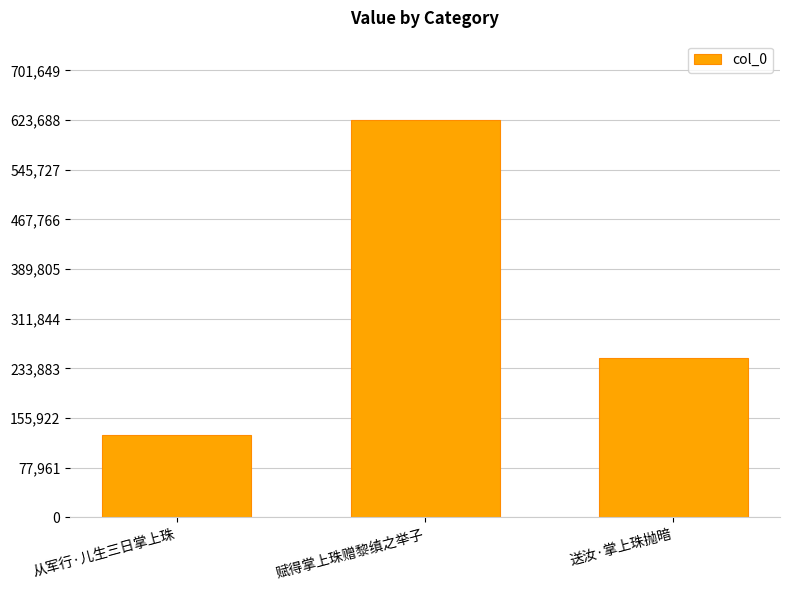

Reading right to left, what are all the values shown in this chart?

送汝·掌上珠抛暗=249879	赋得掌上珠赠黎缜之举子=623688	从军行·儿生三日掌上珠=128955